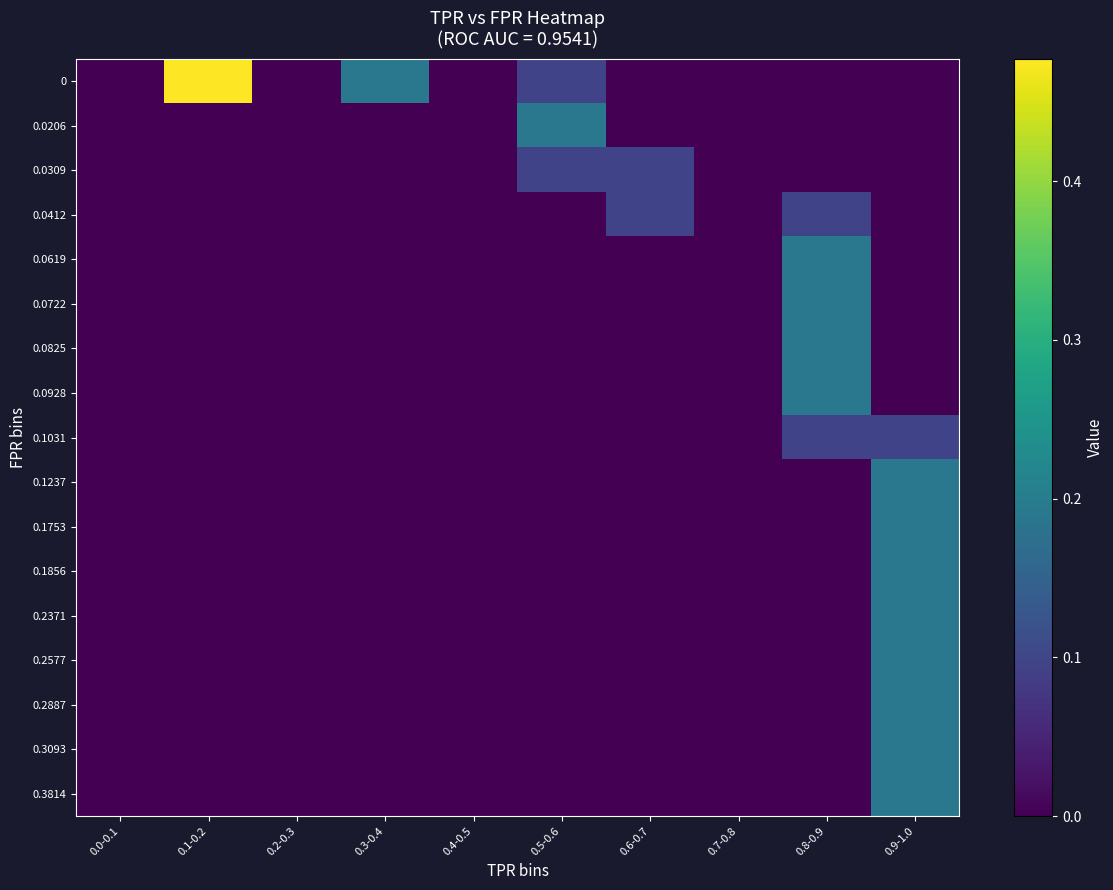

At which category is the sum across all series the highest?

0.9-1.0